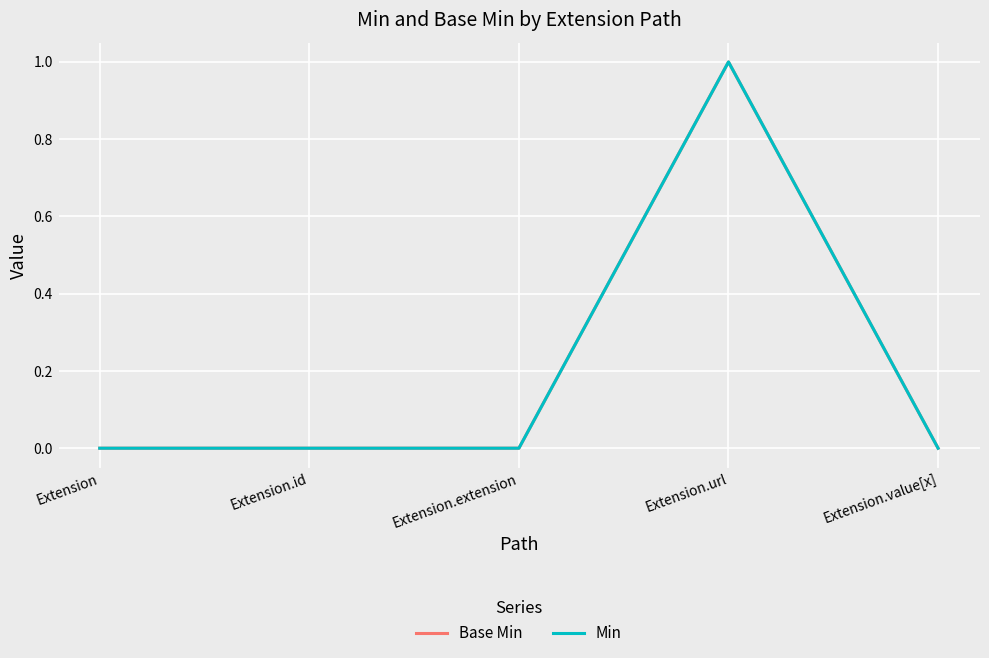

Does the chart display data point markers on the line(s)?

No